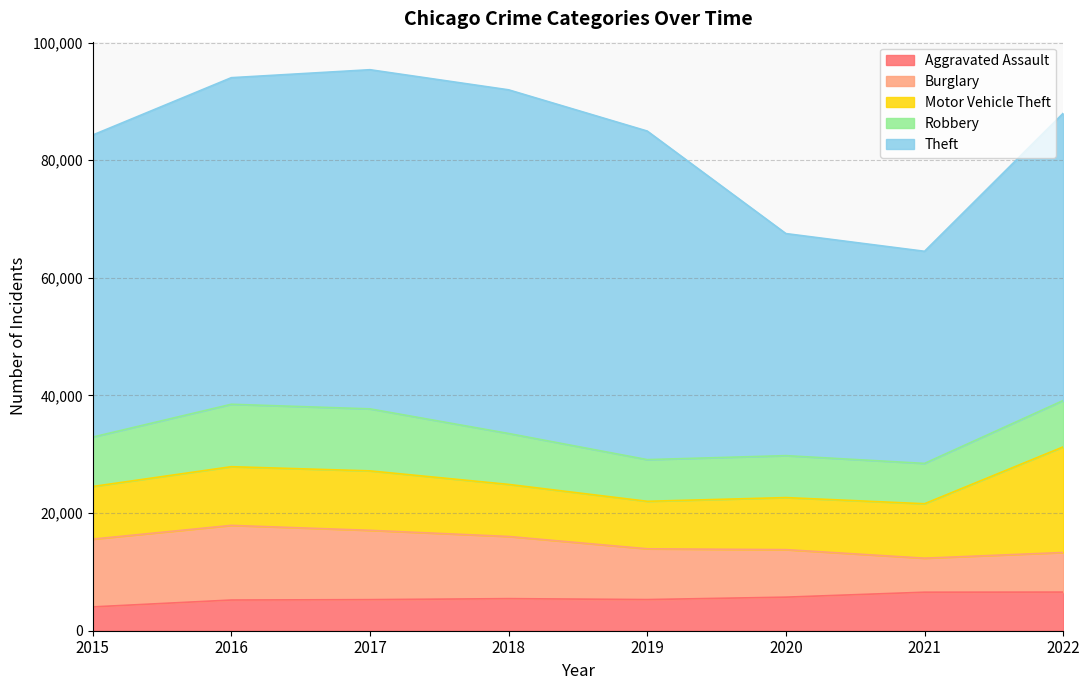

Between 2017 and 2019, which series saw the biggest shift?

Robbery